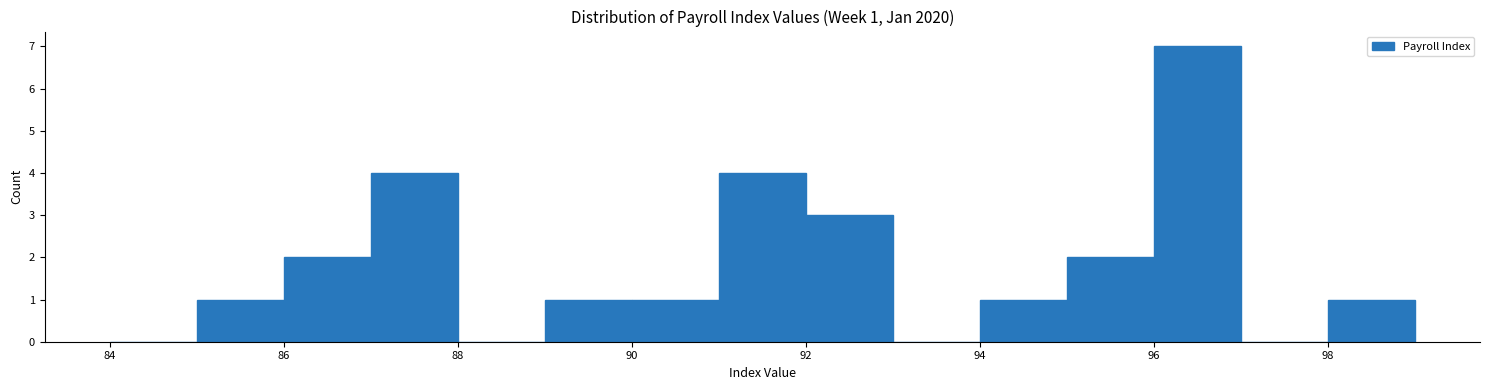

Over which range of the x-axis is the bar tallest?

96 to 97